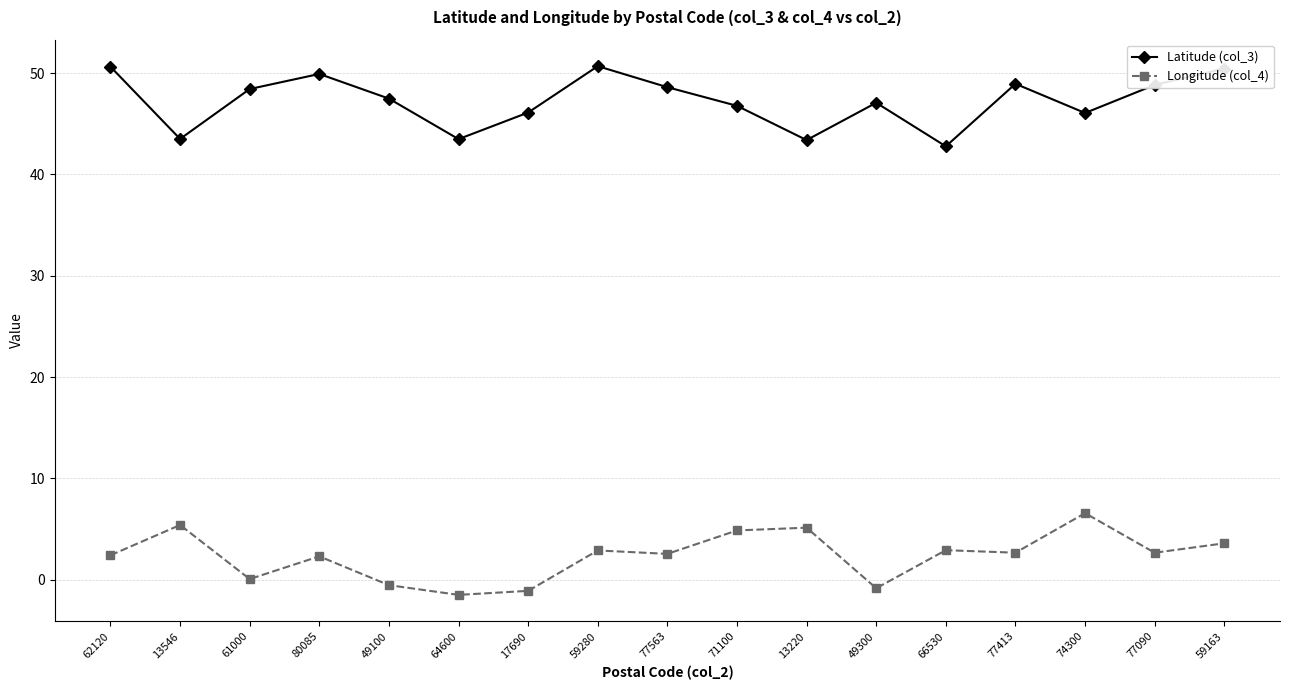

Count the number of categories in the chart.

17